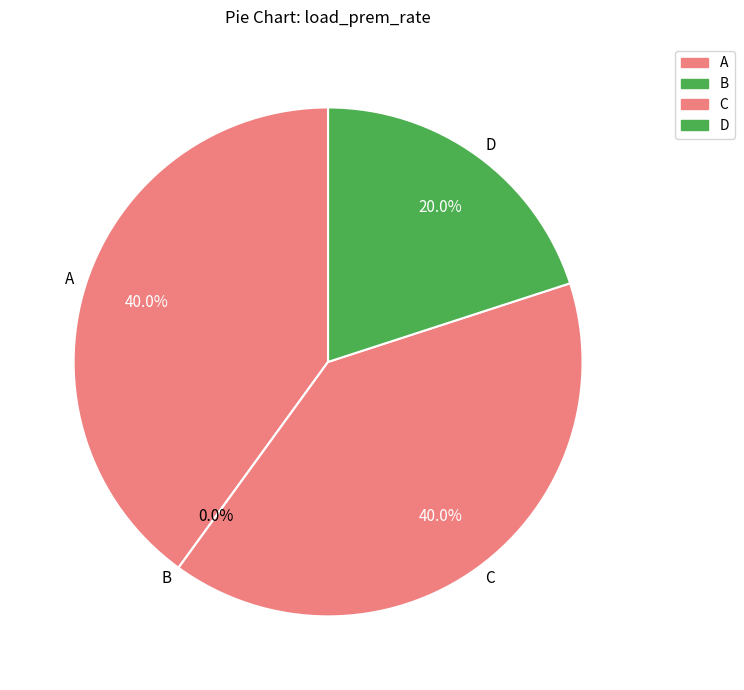

How much of the chart is everything except D?

80.0%